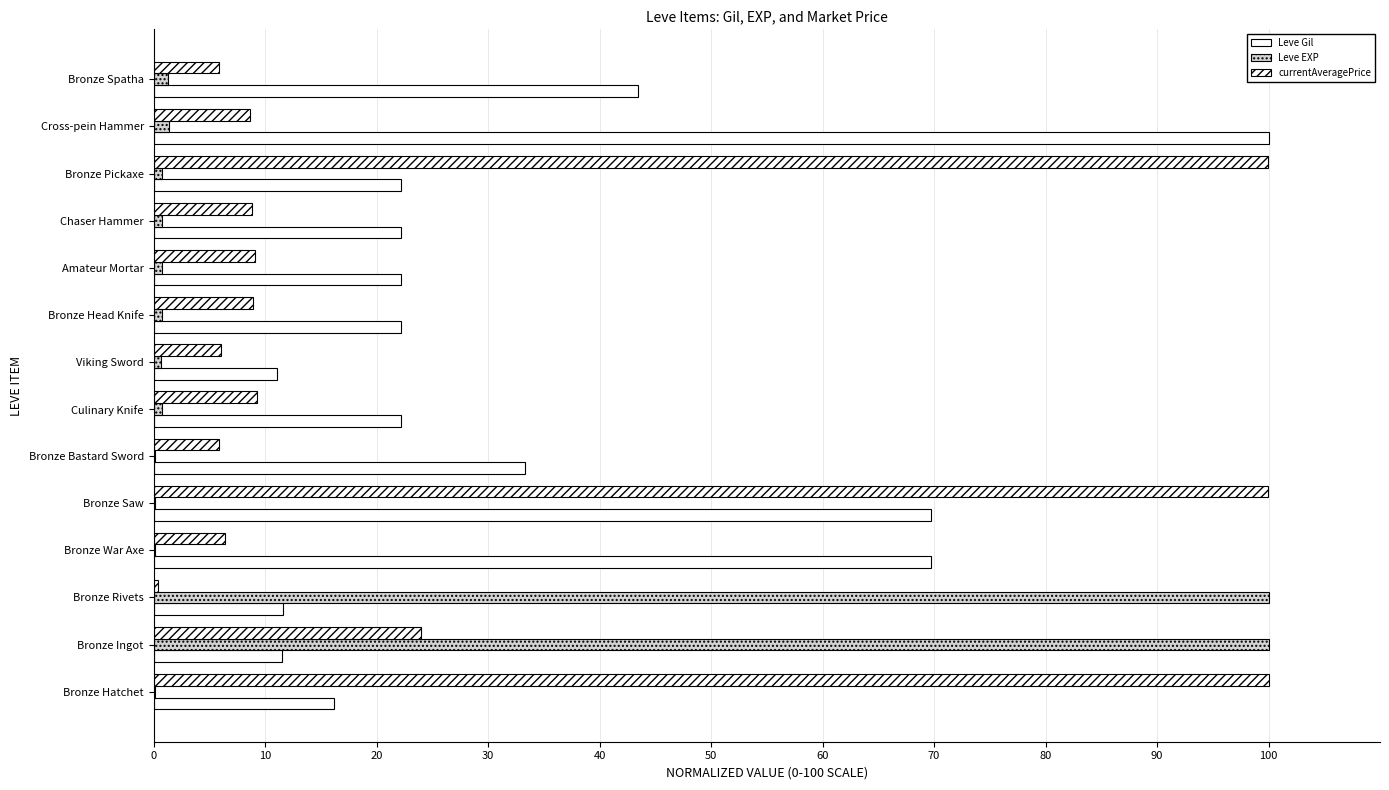

How many distinct data groups are displayed?

3